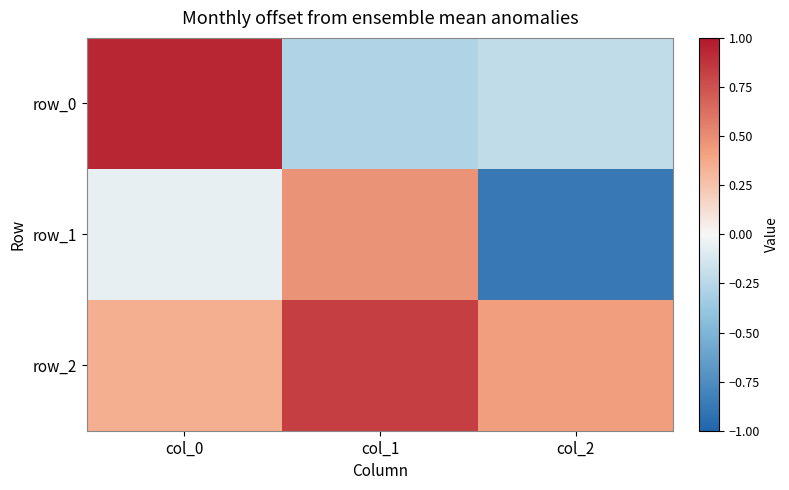

Read the row_2 value at col_2.

0.4